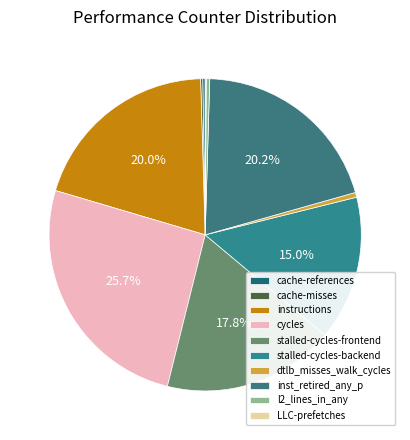

Count the number of slices in the pie.

10